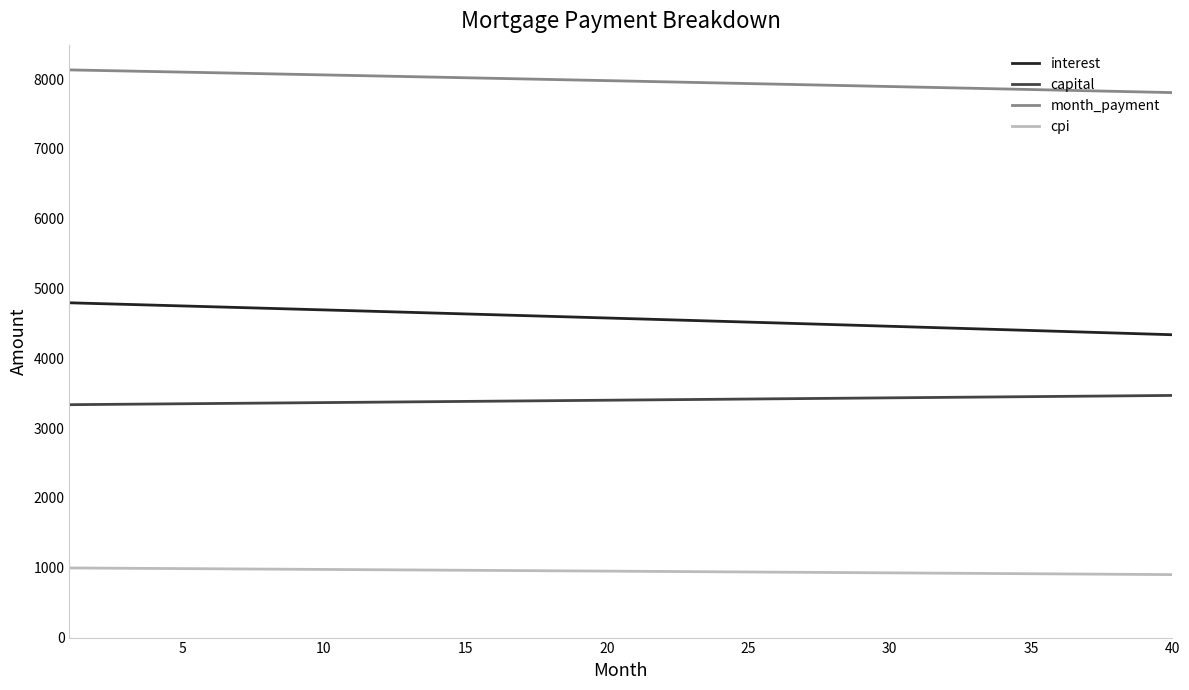

What is the highest value of the cpi series?

997.7